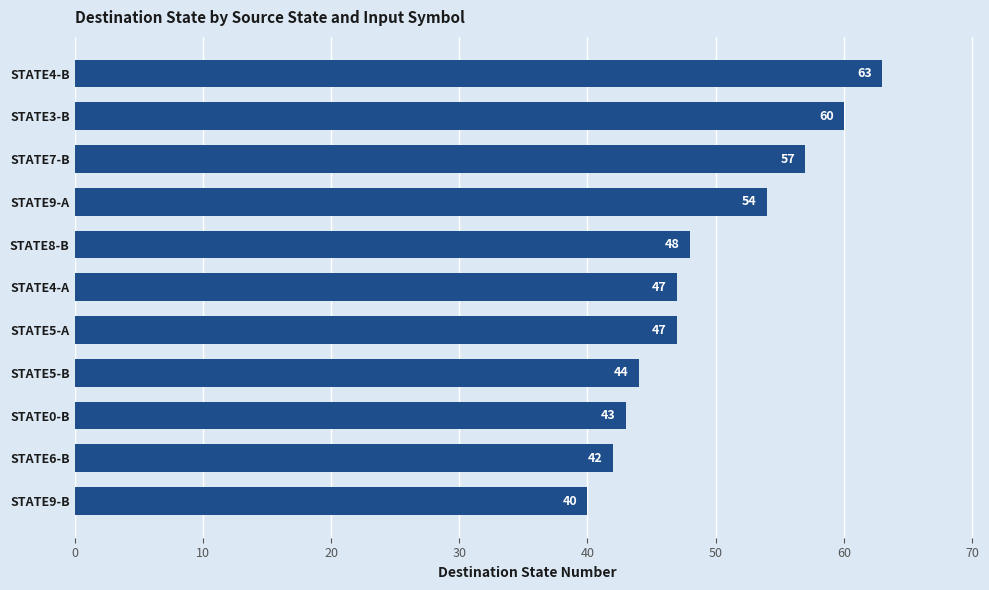

What is the approximate value at STATE8-B, to the nearest 10?

50